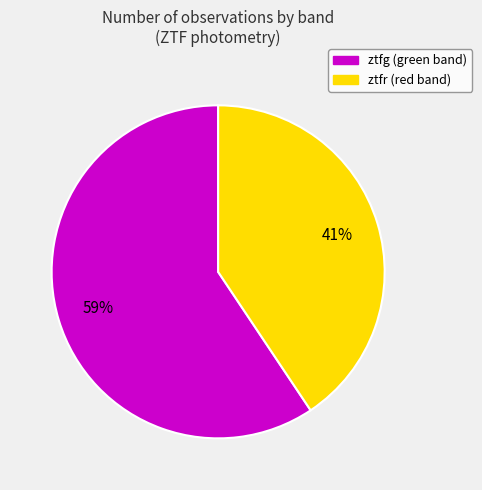

What is the smallest slice in the pie chart?

ztfr